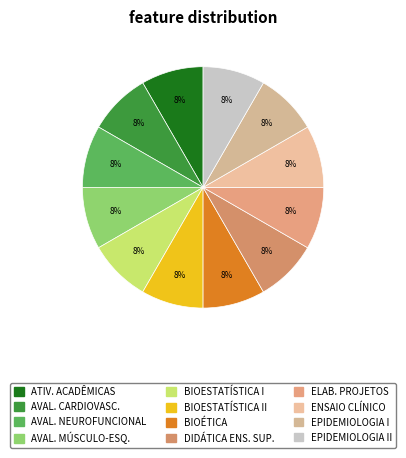

Count the number of slices in the pie.

12